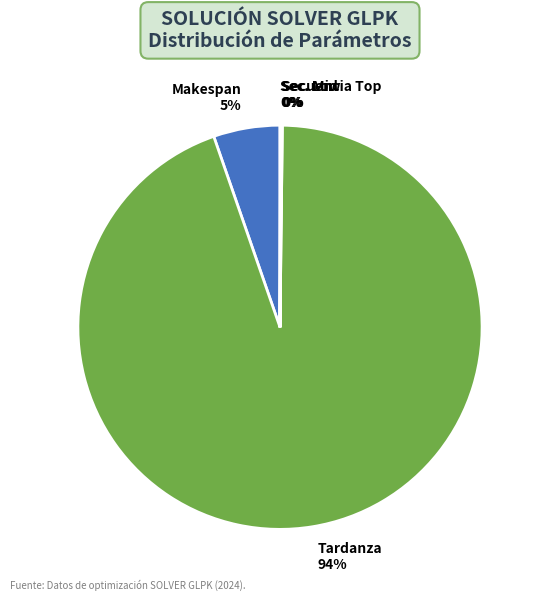

To the nearest percent, what is the average slice percentage?

20%